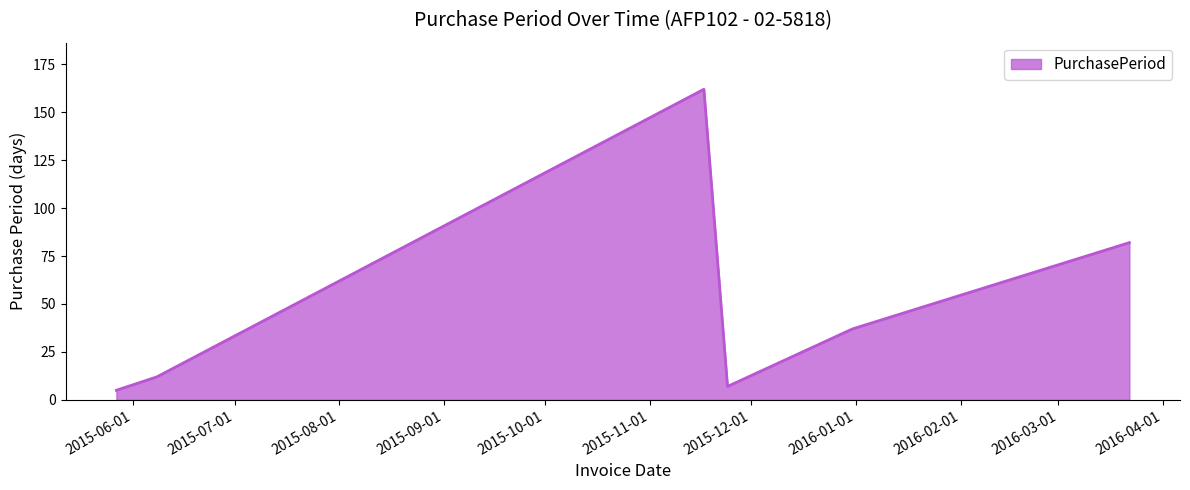

What is the greatest value displayed?

162